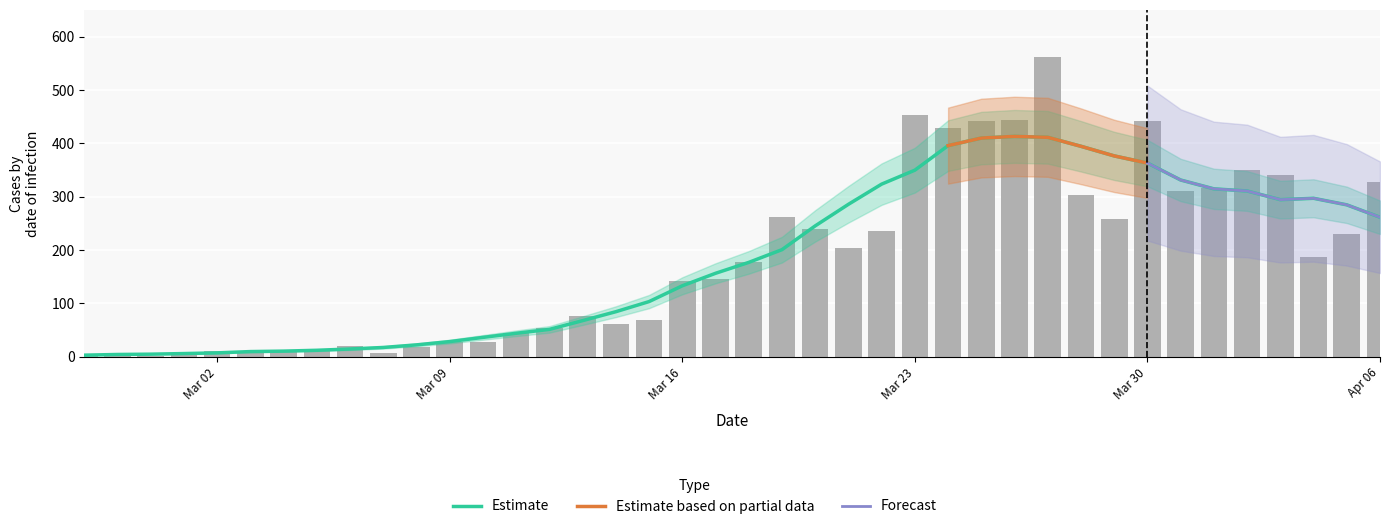

Are the bars horizontal?

No